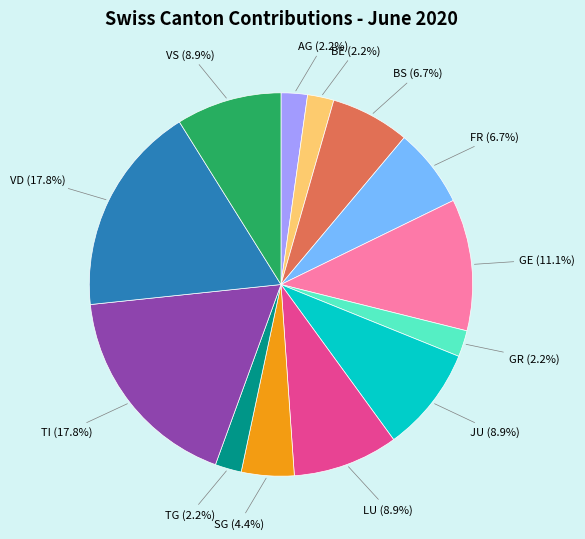

What is the ratio of the value at JU to the value at VS?

1.0